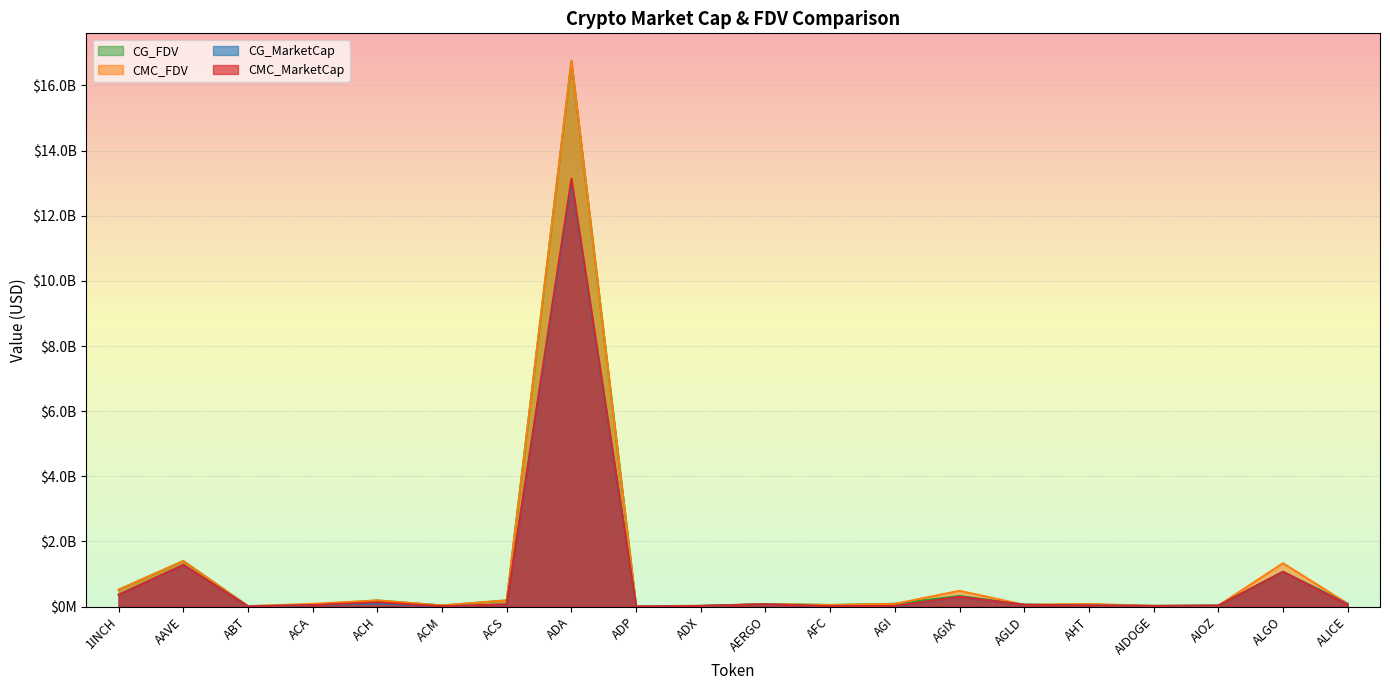

Where is the first local minimum for CMC_MarketCap?

ABT